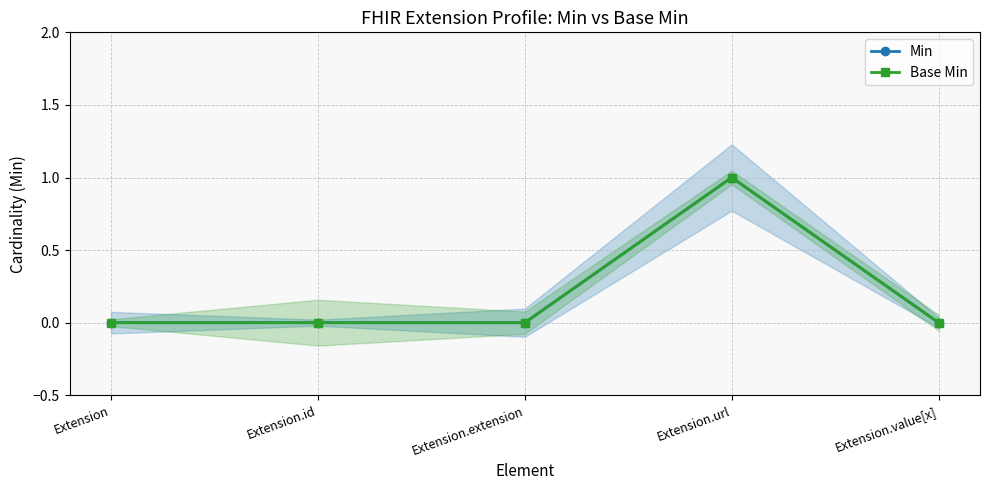

True or false: Min and Base Min cross at least once.

False